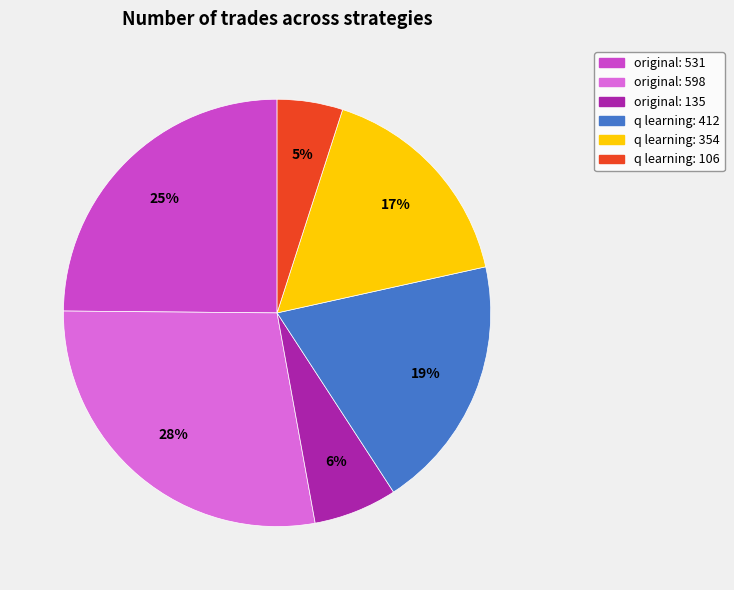

To the nearest percent, what is the difference between the largest and smallest slice percentages?

23%